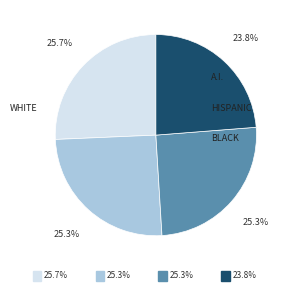

To the nearest percent, what is the difference between the largest and smallest slice percentages?

2%